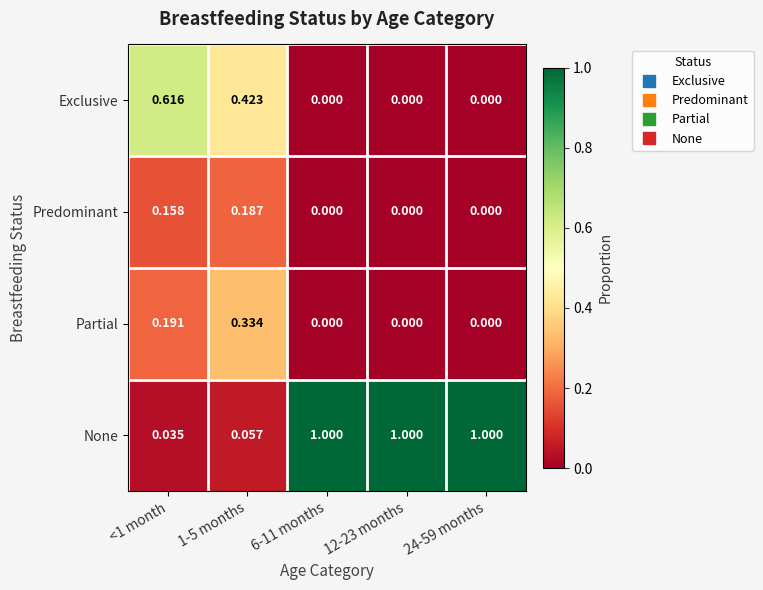

Rank the series by their maximum value, from highest to lowest.

None, Exclusive, Partial, Predominant